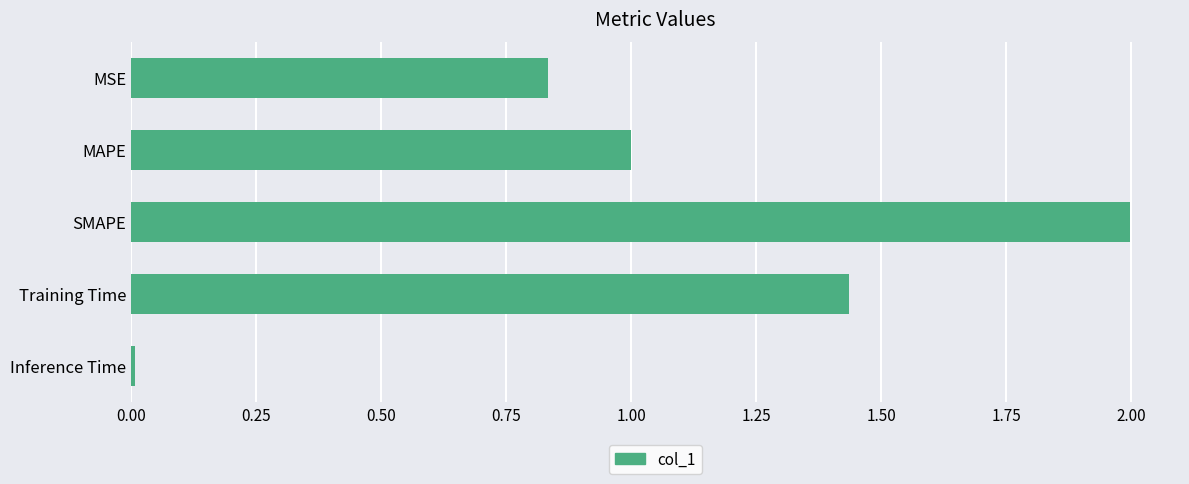

Which label corresponds to the smallest value in the chart?

Inference Time